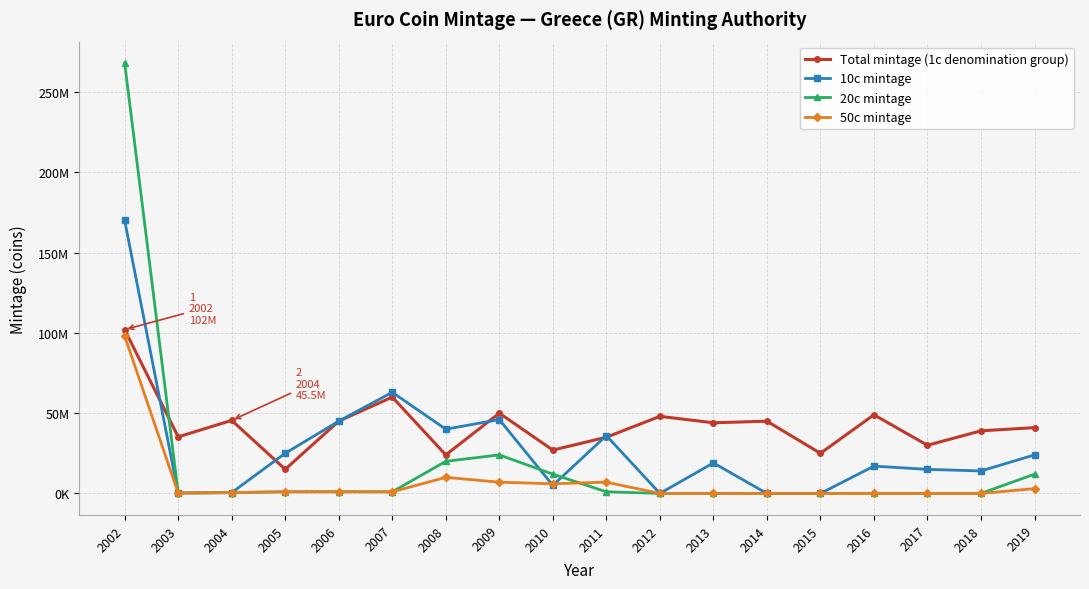

Between 2011 and 2016, which is larger?

2016